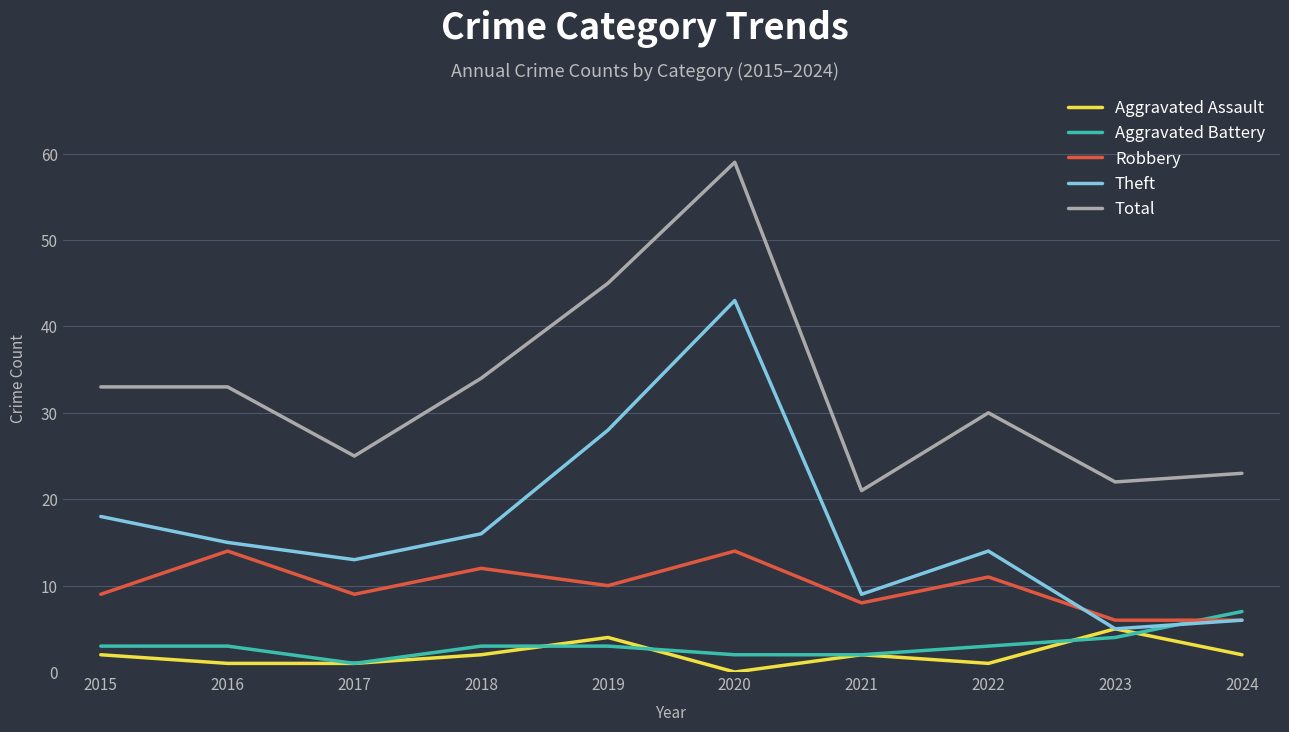

True or false: Total has a value of 34 at 2018.

True